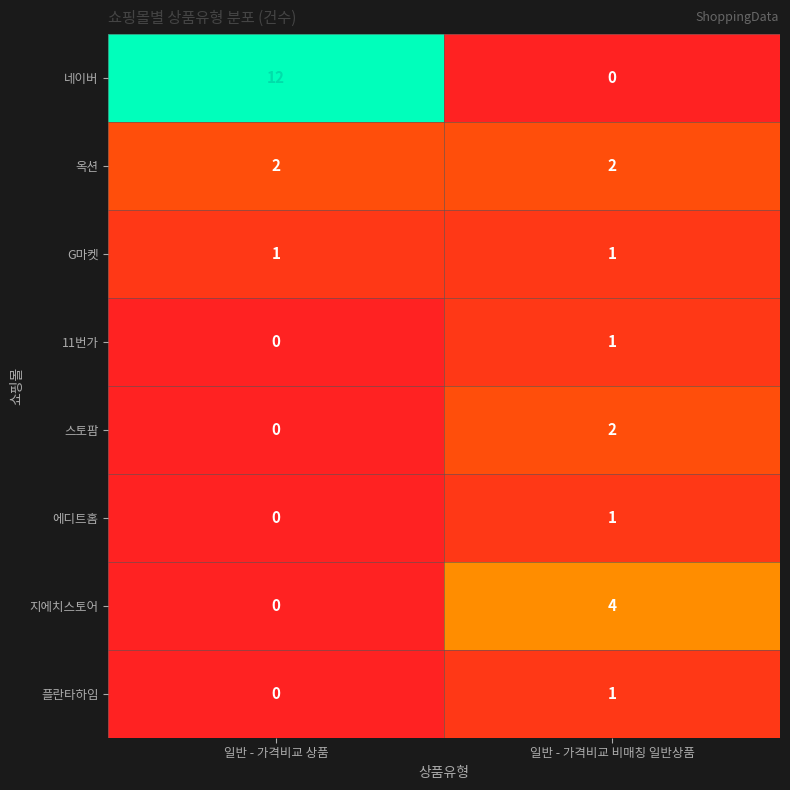

Rank the categories by 에디트홈 value from lowest to highest.

일반 - 가격비교 상품, 일반 - 가격비교 비매칭 일반상품